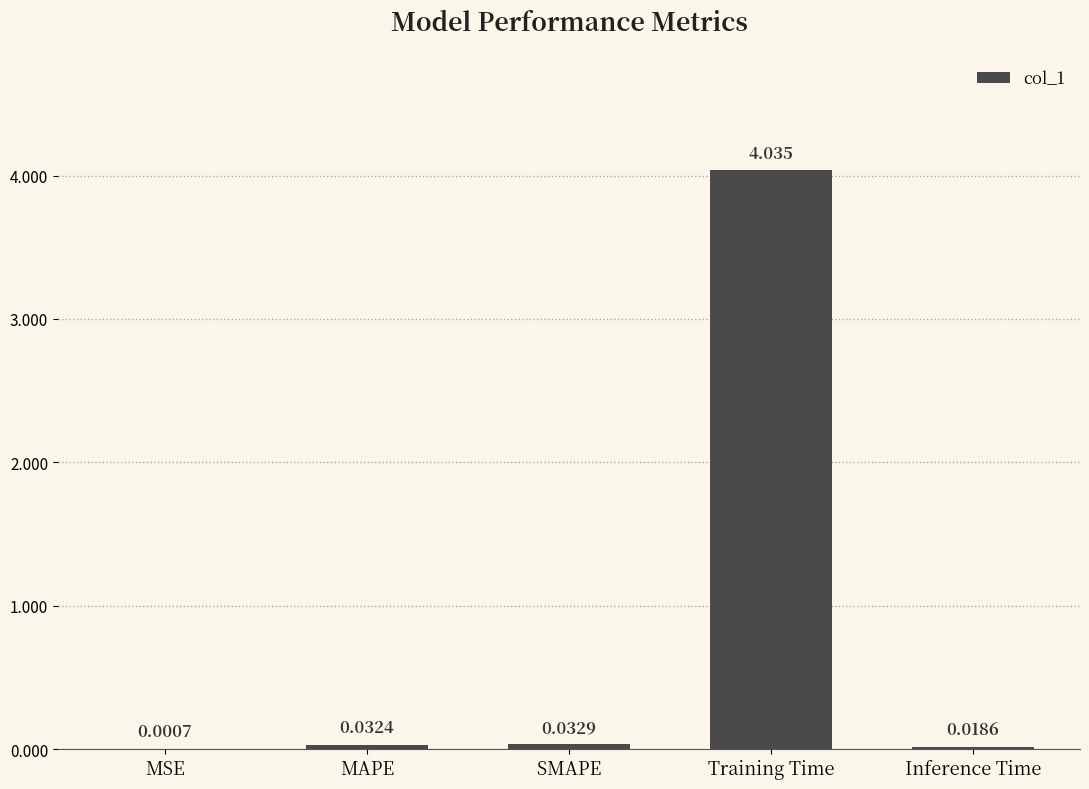

Count the number of data series in this chart.

1